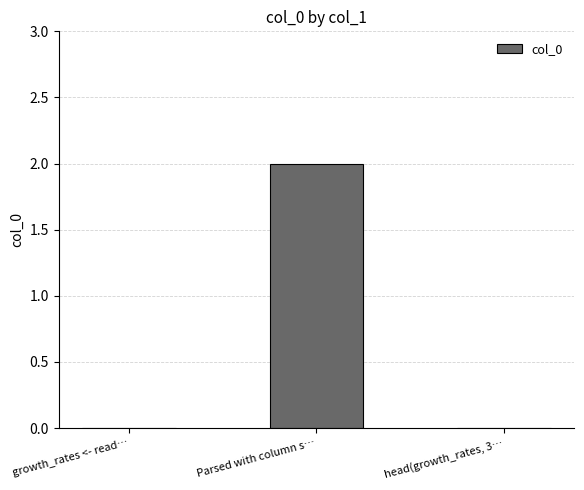

The chart shows a value of 2 at Parsed with column s…. True or false?

True